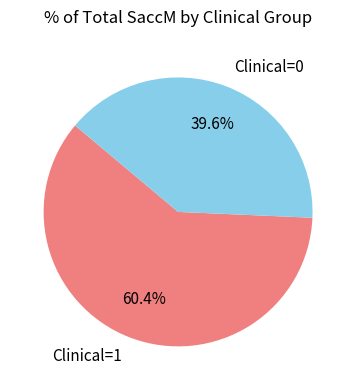

Which category has the biggest portion of the pie?

Clinical=1